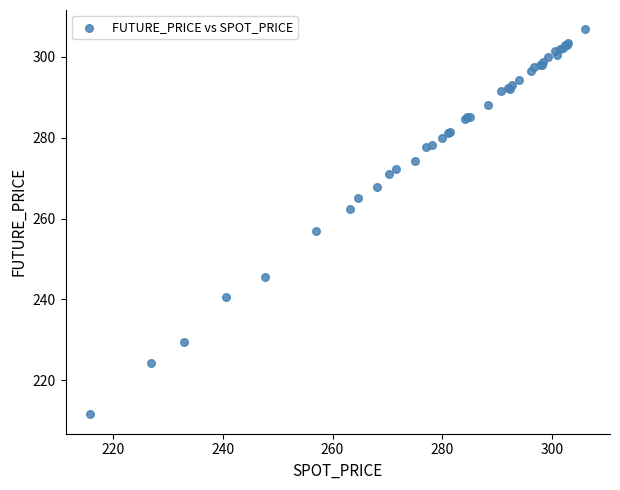

What Y value in the scatter plot is closest to 259?

256.9